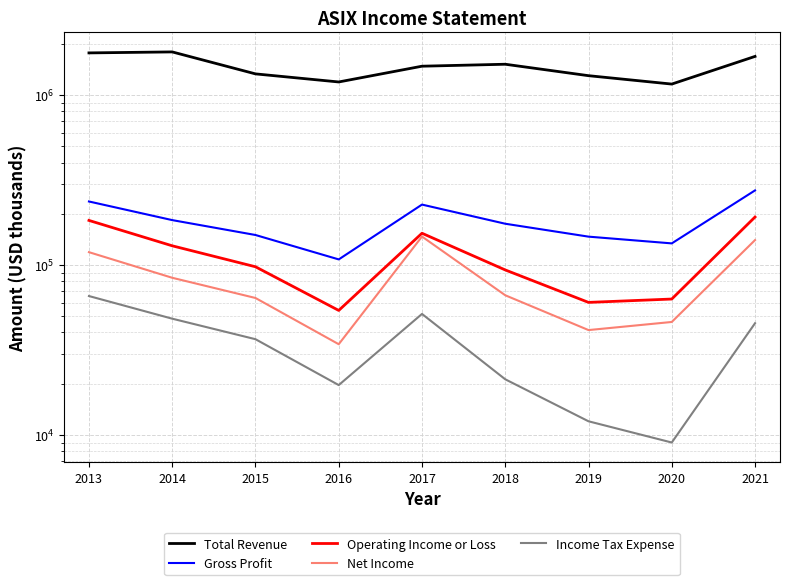

True or false: Operating Income or Loss and Income Tax Expense intersect in this chart.

False